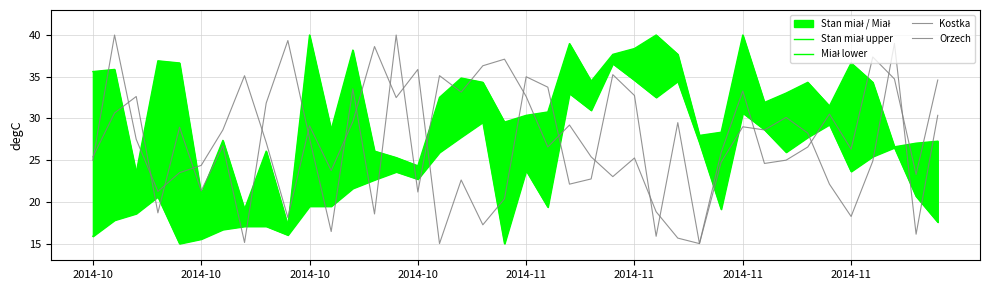

Does the chart display data point markers on the line(s)?

No